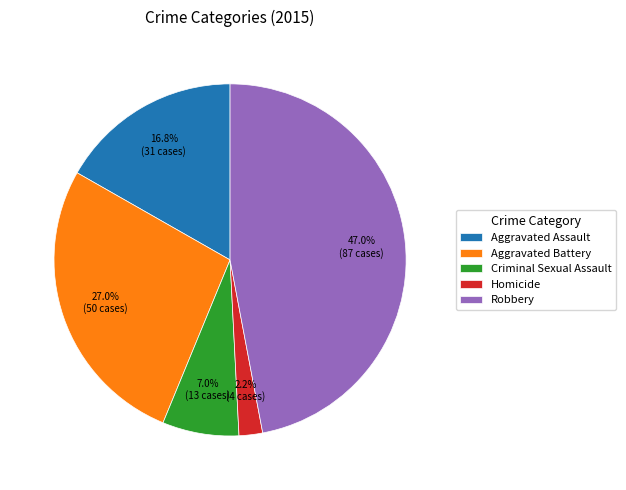

Which slice is the largest?

Robbery